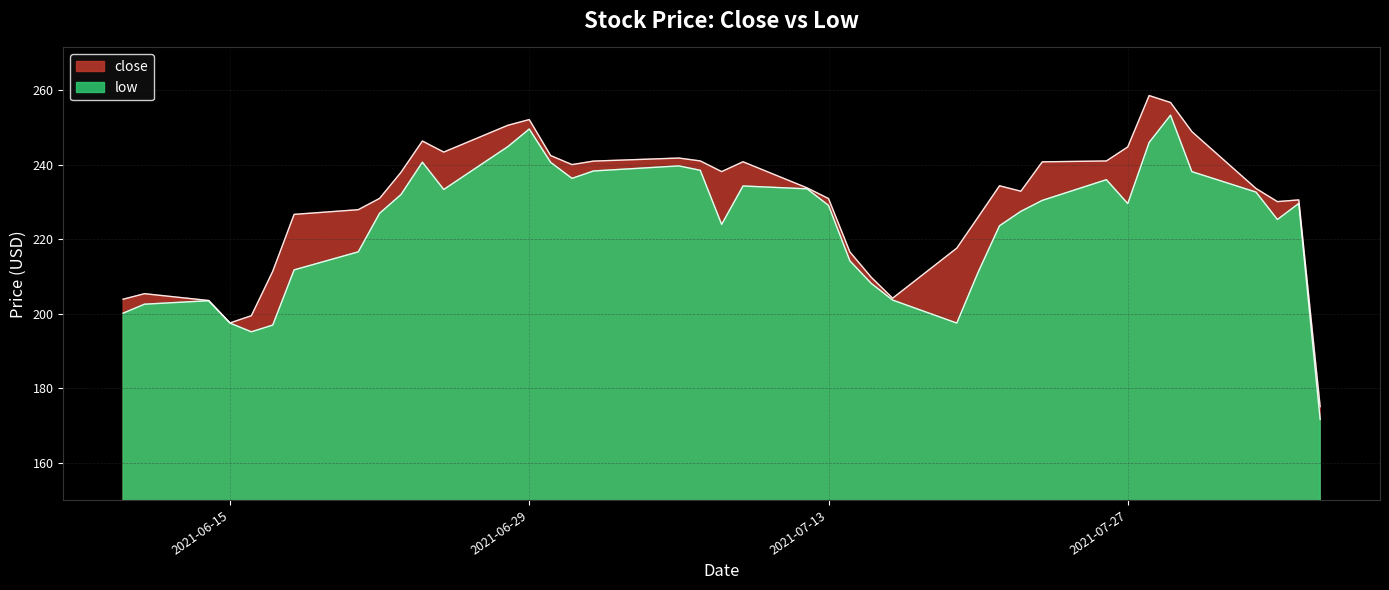

What is the label of the 2nd point from the right?

2021-08-04